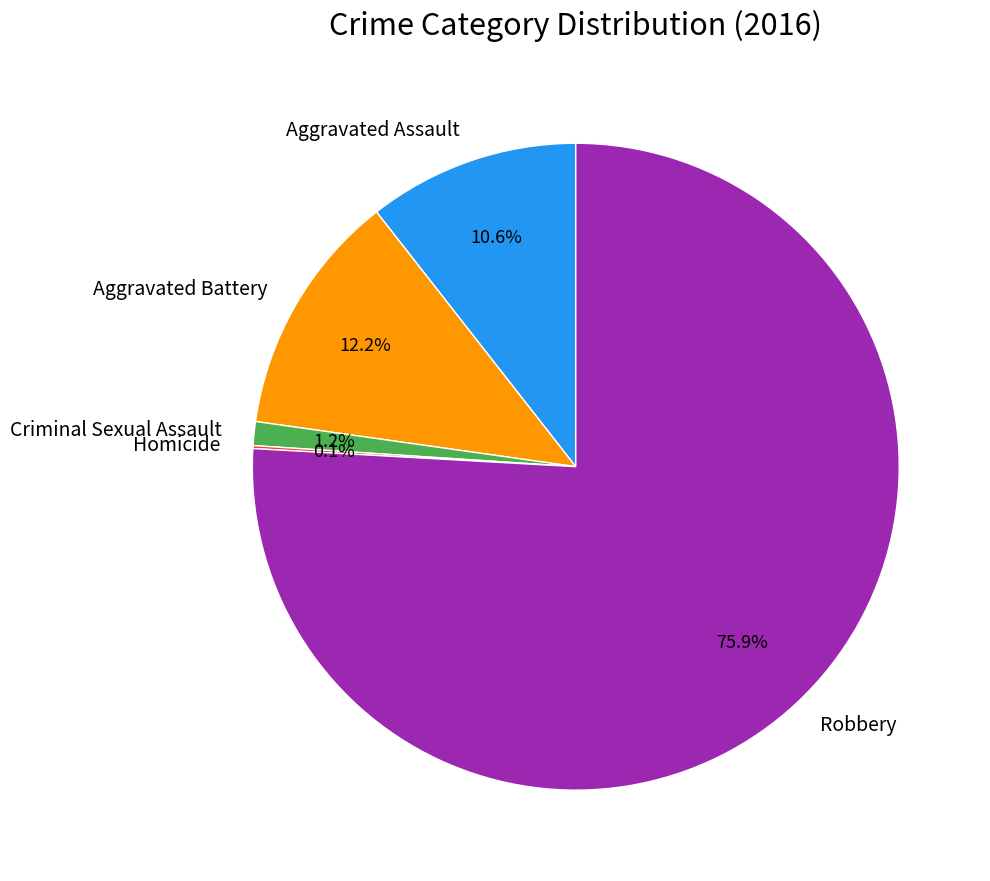

What is the largest slice in the pie chart?

Robbery